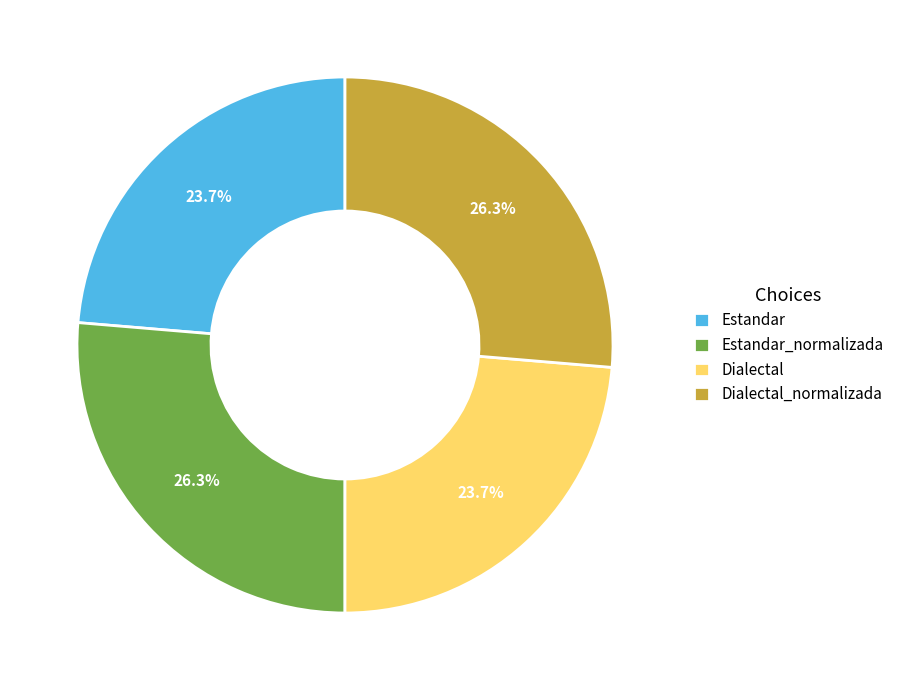

What is the ratio of the value at Estandar to the value at Estandar_normalizada?

0.9